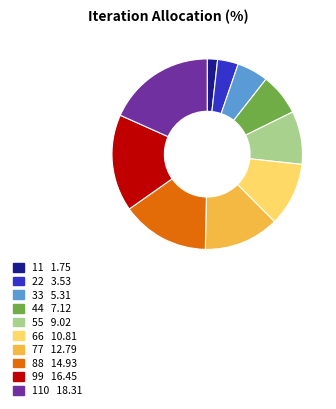

Is there a majority slice in this chart?

No